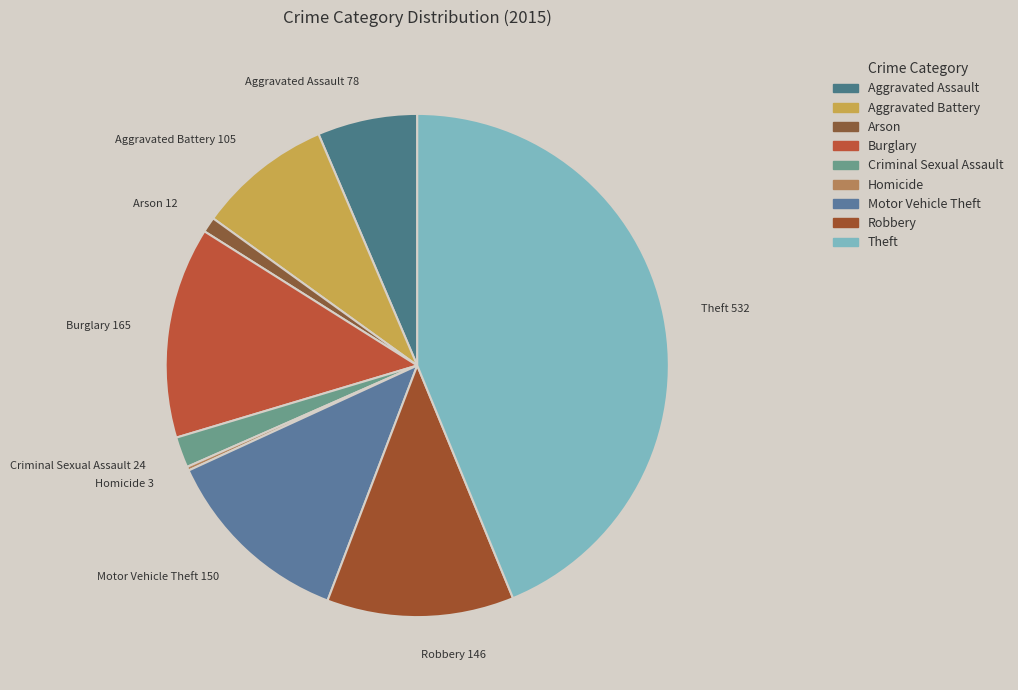

Approximately how many times larger is the value at Arson compared to Aggravated Battery?

0.1